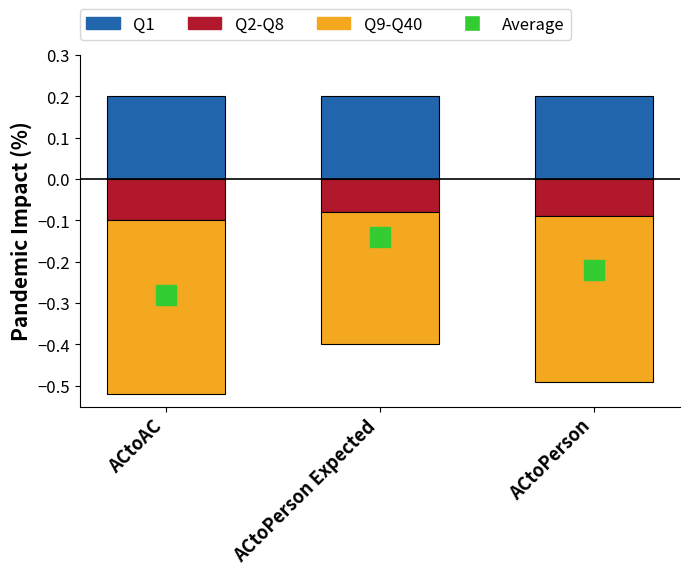

List the series in order of their peak value, highest first.

Q1, Q2-Q8, Q9-Q40